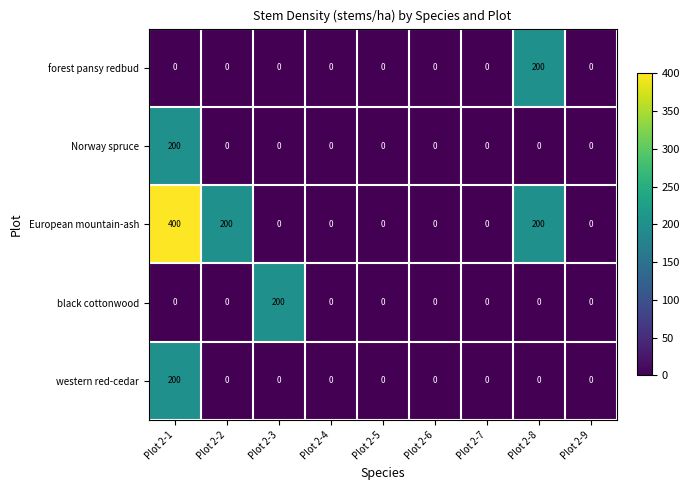

What is the maximum value for black cottonwood?

200